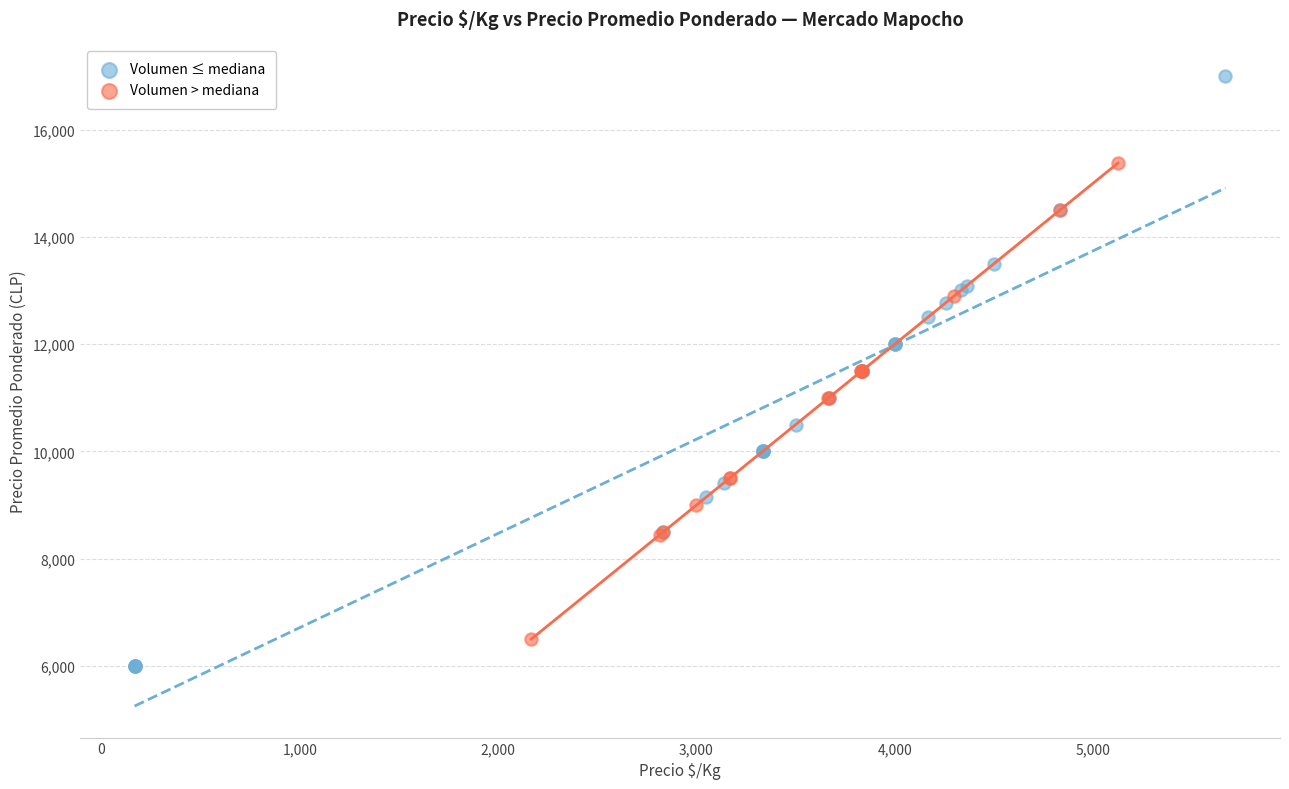

Which series has the widest spread of Y values?

Volumen ≤ mediana